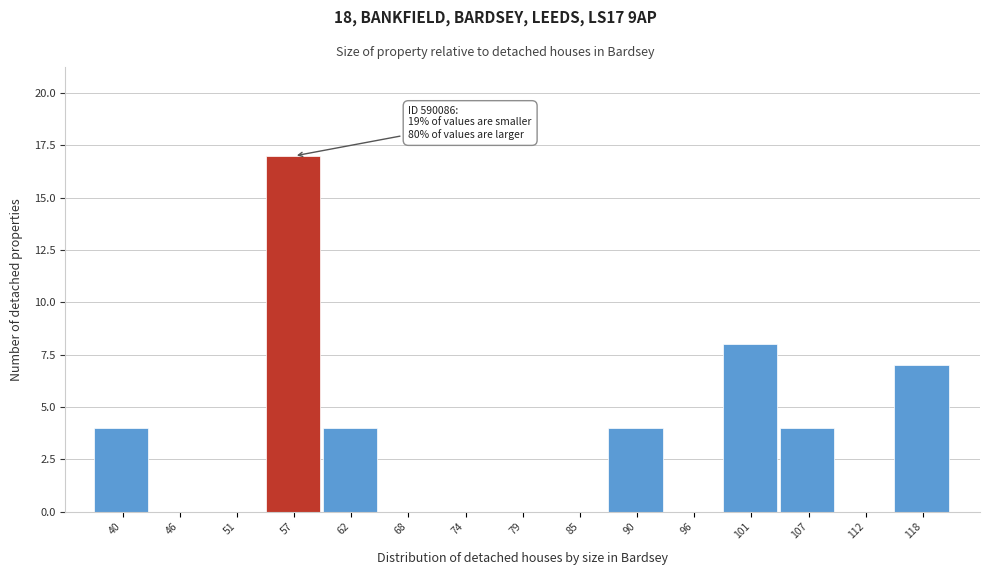

Reading right to left, transcribe all the data shown in this chart.

118=7	112=0	107=4	101=8	96=0	90=4	85=0	79=0	74=0	68=0	62=4	57=17	51=0	46=0	40=4